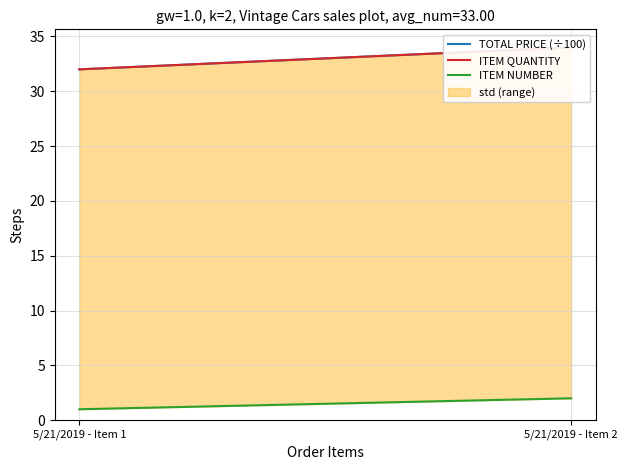

What is the difference between the ITEM QUANTITY values at 5/21/2019 - Item 1 and 5/21/2019 - Item 2?

2